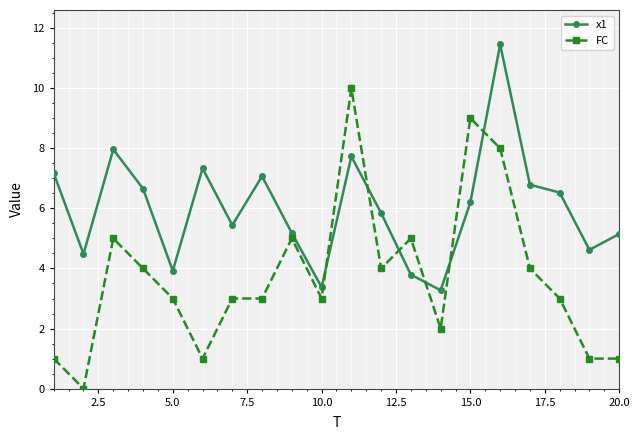

Which series has the largest total across all categories?

x1